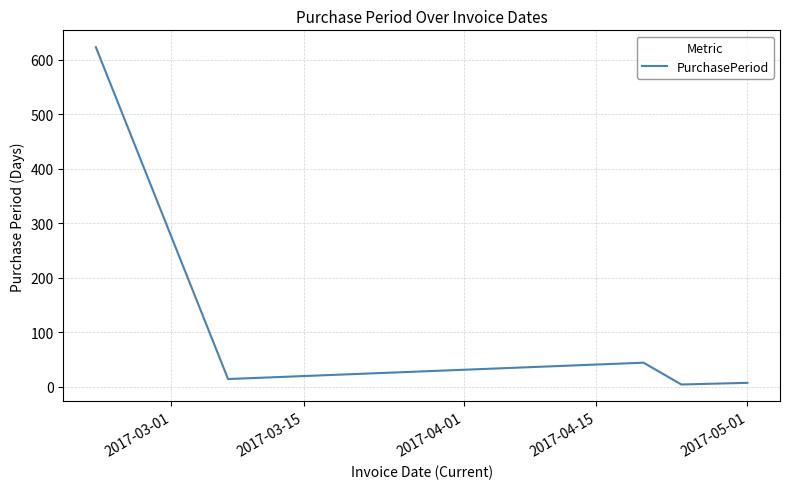

How many interior local peaks (higher than both neighbors) does the data have?

1